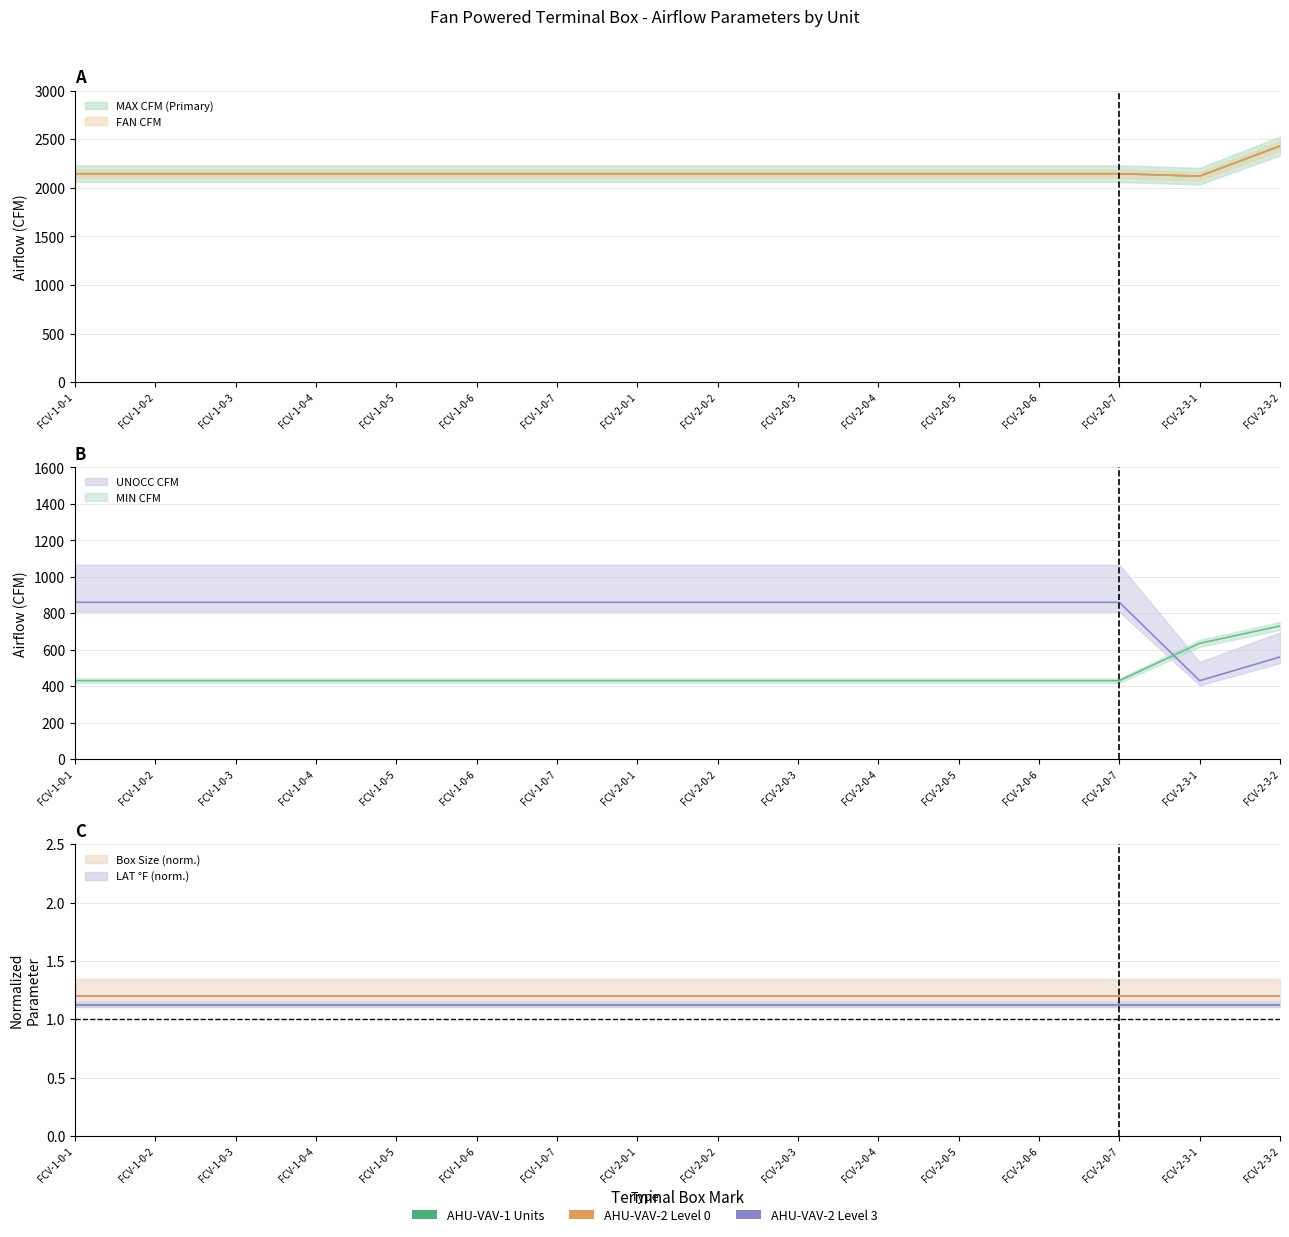

Is the value of FAN CFM at FCV-1-0-2 greater than the value of MAX CFM (Primary) at FCV-2-0-6?

No